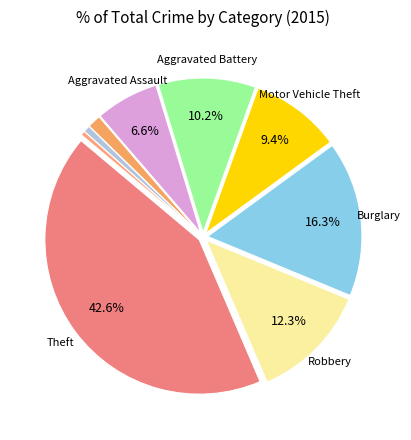

What is the smallest slice in the pie chart?

Arson